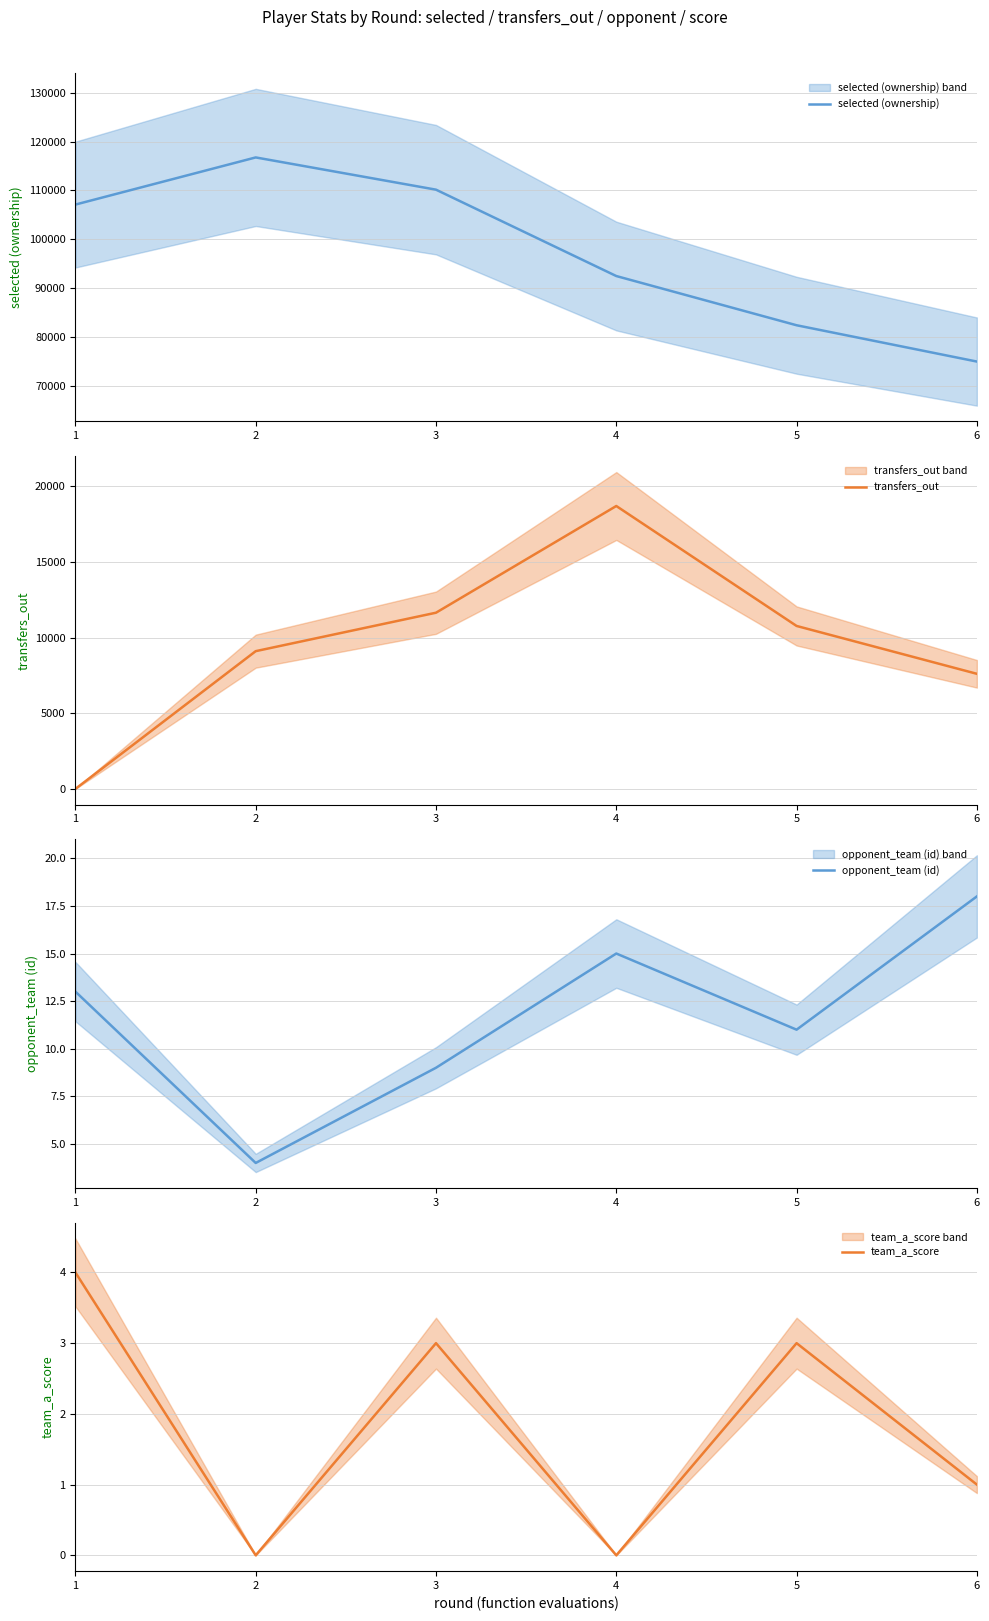

What is the sum of the transfers_out values at 5 and 1?

10763